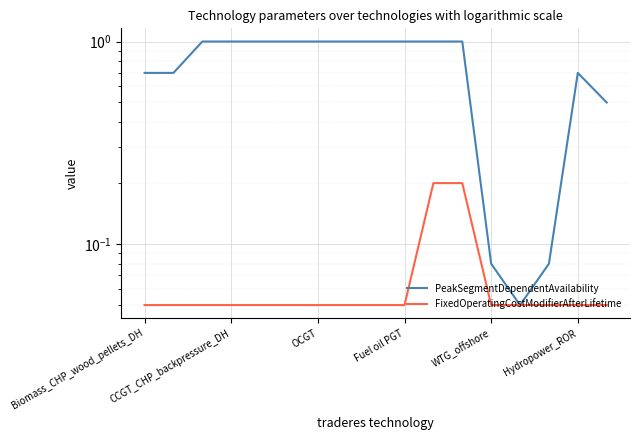

True or false: FixedOperatingCostModifierAfterLifetime and PeakSegmentDependentAvailability intersect in this chart.

False